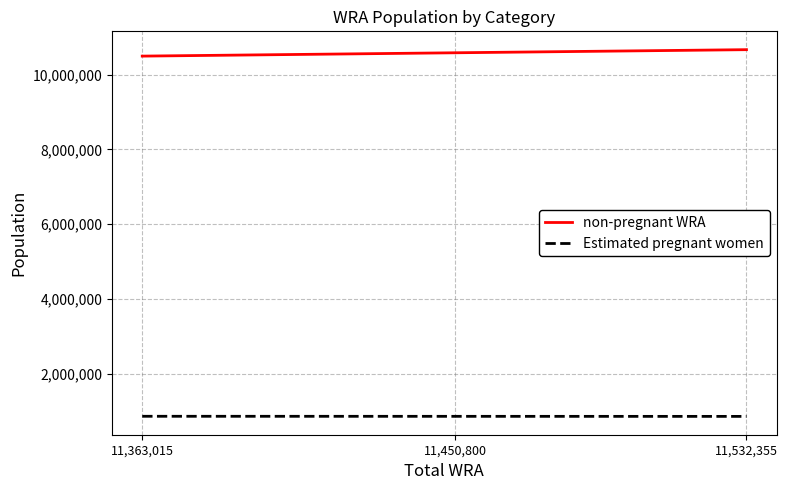

Is the value of Estimated pregnant women at 11,450,800 greater than the value of non-pregnant WRA at 11,532,355?

No